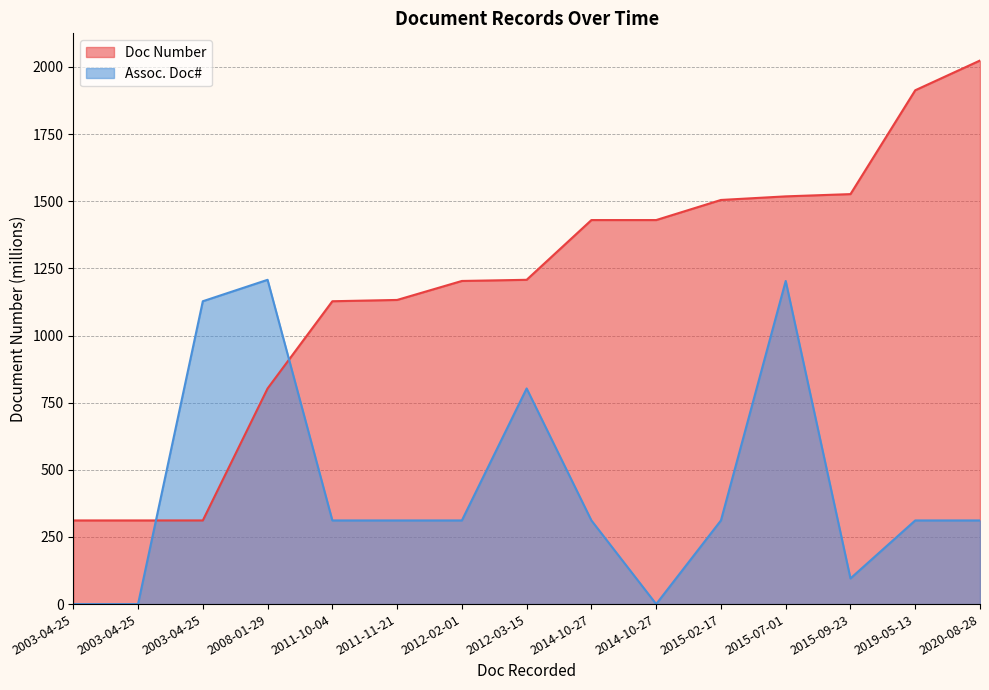

Count the number of data series in this chart.

2